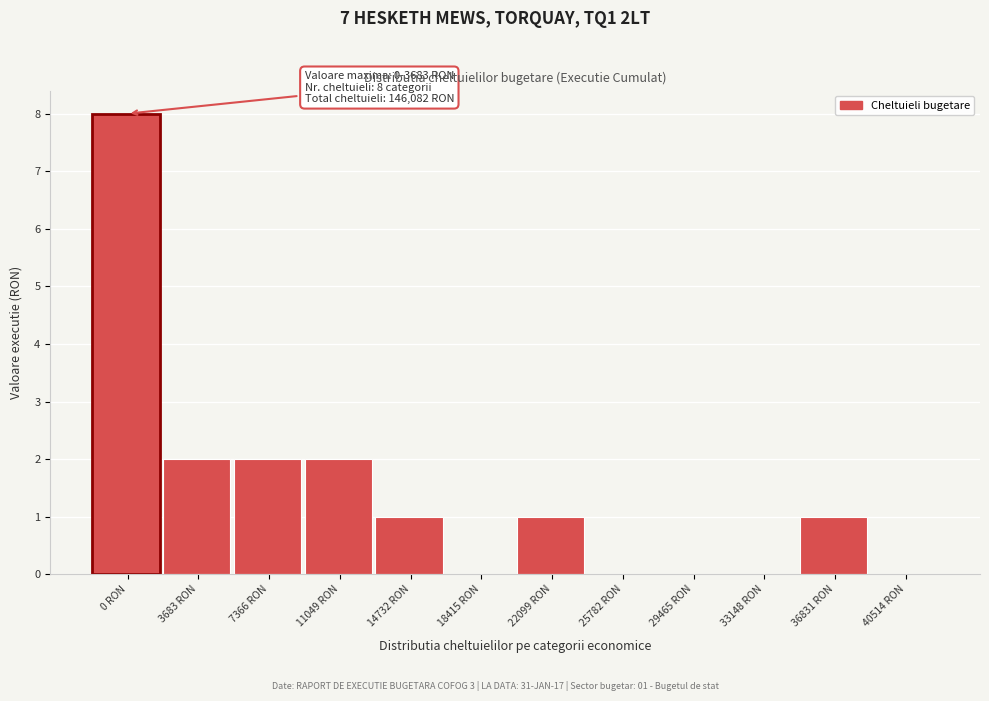

Reading left to right, extract all data points from this chart.

0 RON=8	3683 RON=2	7366 RON=2	11049 RON=2	14732 RON=1	18415 RON=0	22099 RON=1	25782 RON=0	29465 RON=0	33148 RON=0	36831 RON=1	40514 RON=0